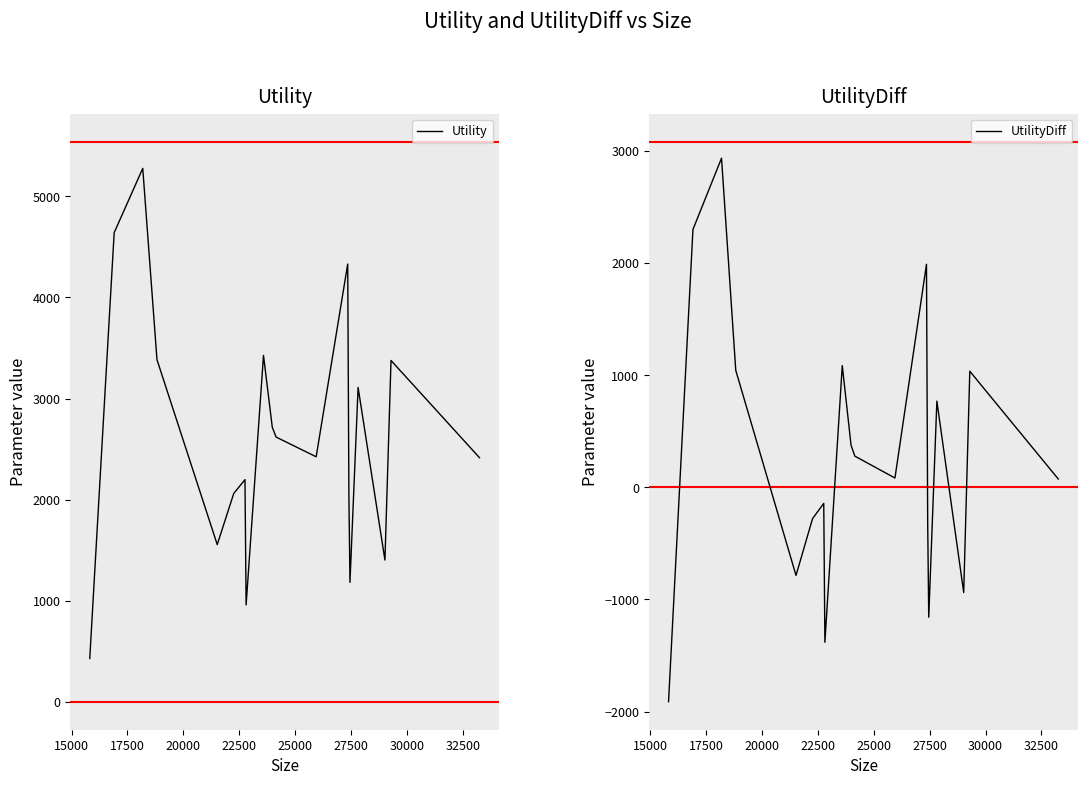

What is the lowest value of the Utility series?

427.7